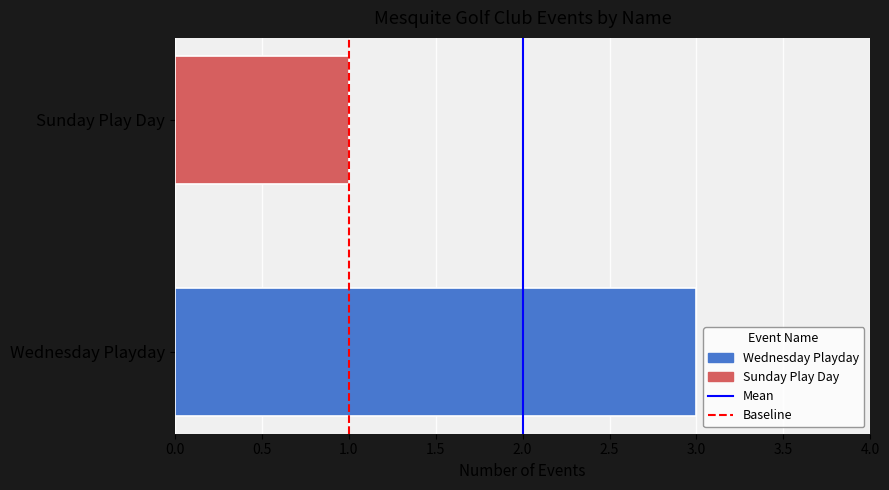

Is it true that the value at Sunday Play Day is 1?

True